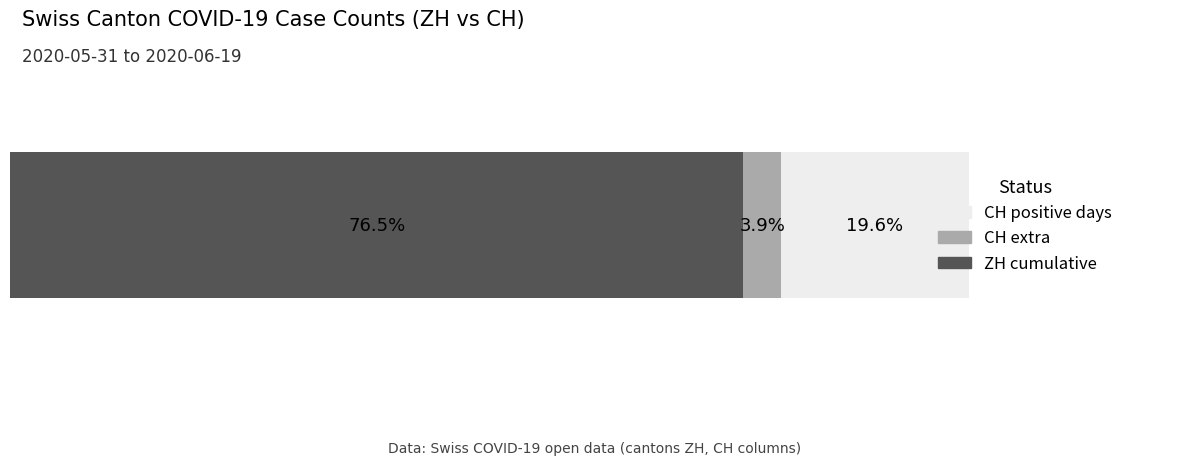

What are all the series names shown in the legend?

CH positive days, CH extra, ZH cumulative